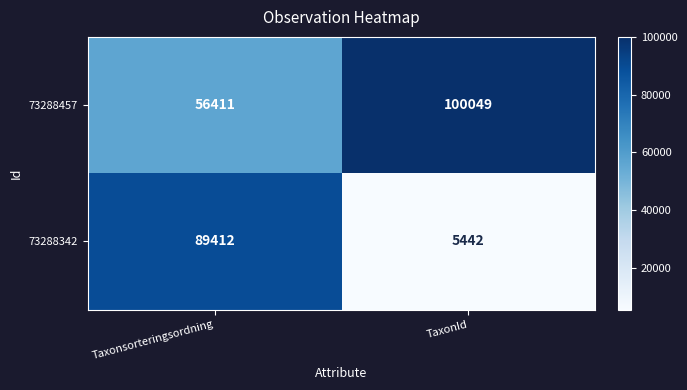

Reading left to right, transcribe all the data shown in this chart.

73288457: Taxonsorteringsordning=56411	TaxonId=100049
73288342: Taxonsorteringsordning=89412	TaxonId=5442